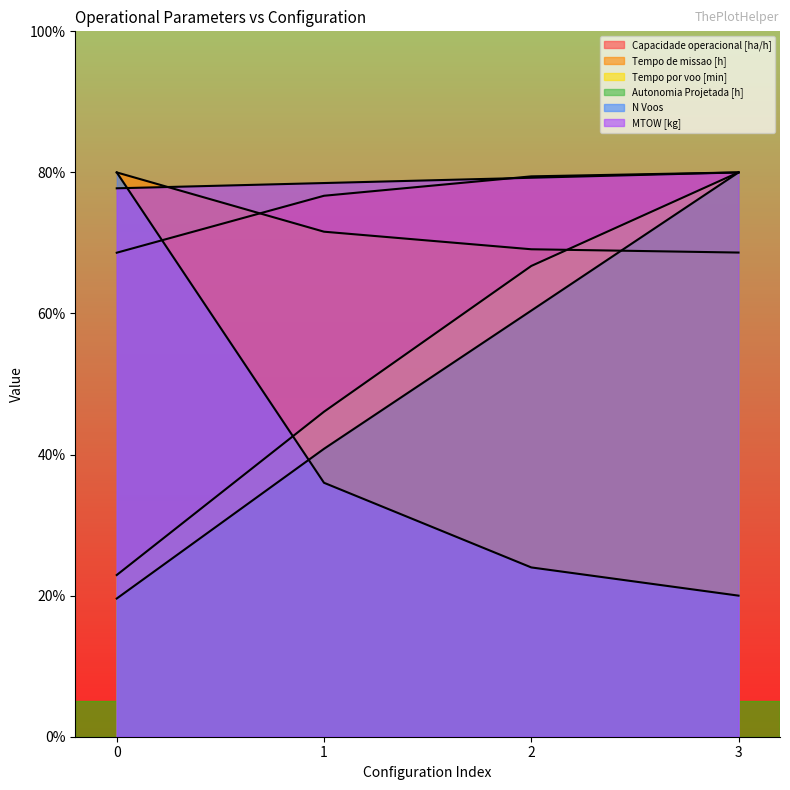

Rank the categories by Capacidade operacional [ha/h] value from lowest to highest.

0, 1, 2, 3